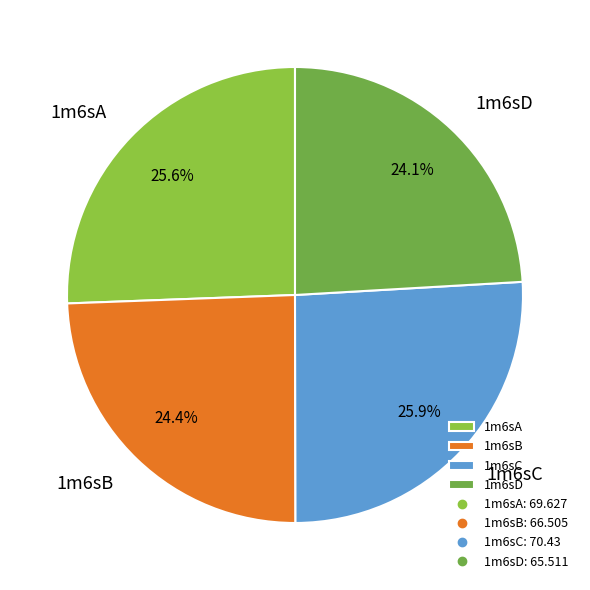

Between 1m6sA and 1m6sD, which is larger?

1m6sA